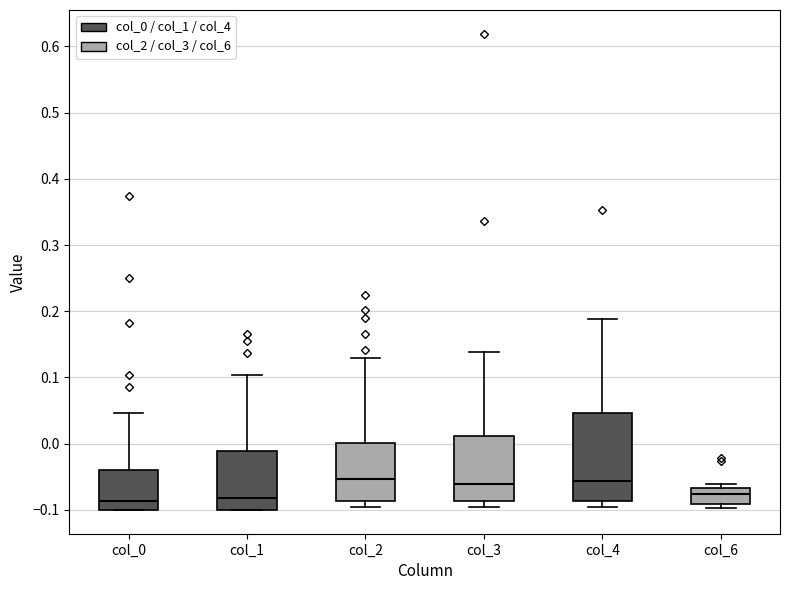

Reading left to right, transcribe this box plot: for each box, give where its median line is, the range the box spans, and where its two whiskers end, as read against the y-axis. The values are not printed on the chart, so give them approximately, as read against the axis.

col_0: median -0.09, box -0.10 to -0.04, whiskers -0.10 to 0.05
col_1: median -0.08, box -0.10 to -0.01, whiskers -0.10 to 0.10
col_2: median -0.05, box -0.09 to 0.00, whiskers -0.10 to 0.13
col_3: median -0.06, box -0.09 to 0.01, whiskers -0.10 to 0.14
col_4: median -0.06, box -0.09 to 0.05, whiskers -0.10 to 0.19
col_6: median -0.08, box -0.09 to -0.07, whiskers -0.10 to -0.06